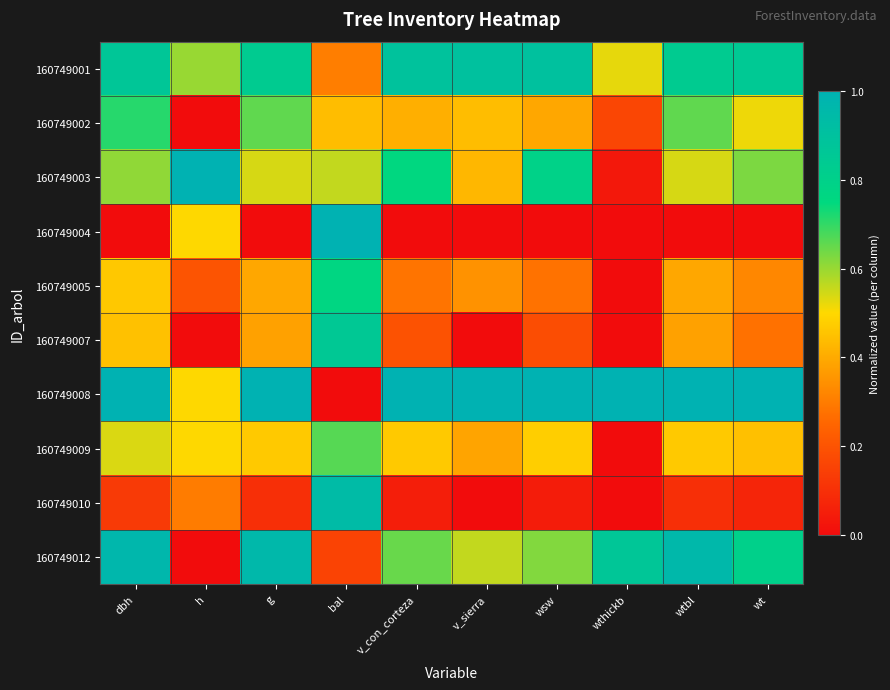

Which category has the highest value across all series?

h